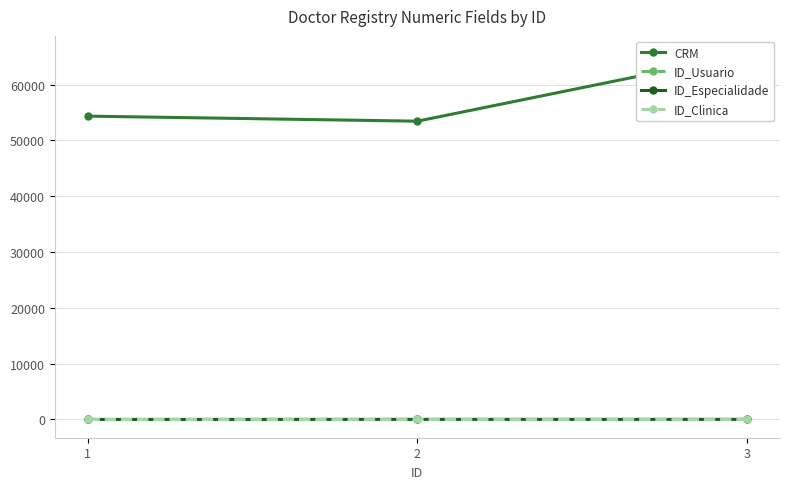

At which label does ID_Especialidade reach its minimum?

1